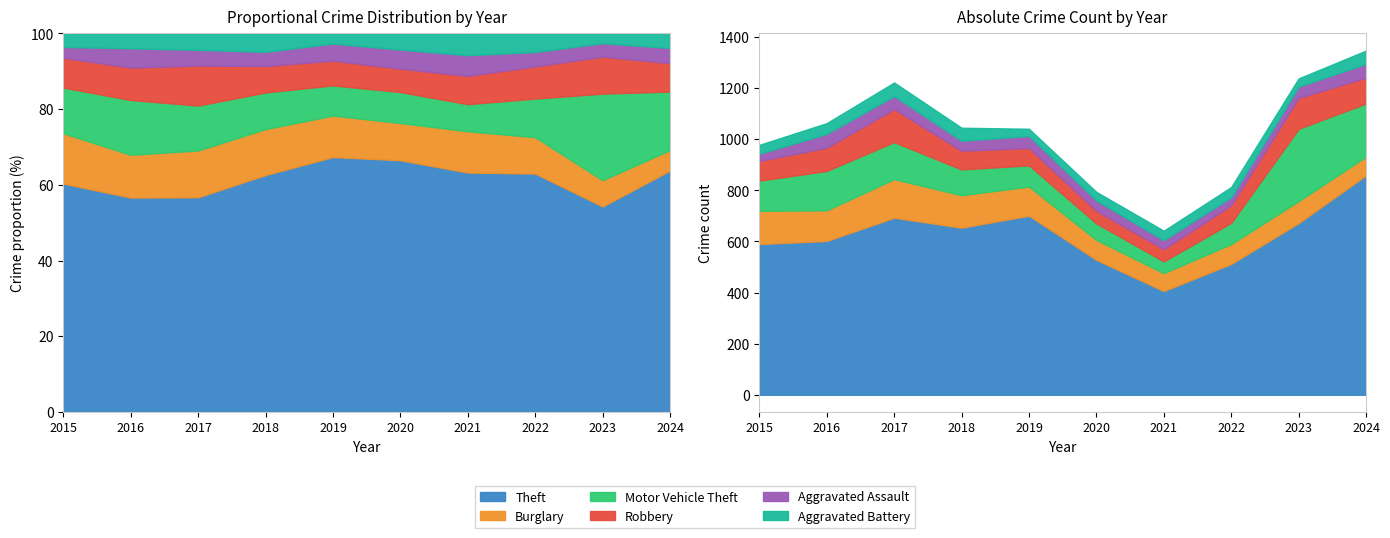

Rank the series by their maximum value, from lowest to highest.

Aggravated Battery, Aggravated Assault, Robbery, Burglary, Motor Vehicle Theft, Theft